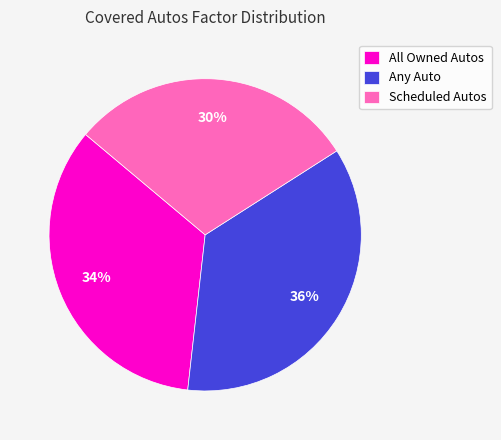

Rank the categories by value from highest to lowest.

Any Auto, All Owned Autos, Scheduled Autos